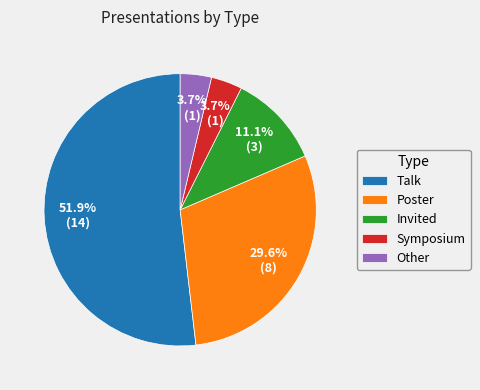

Does Symposium account for over 50% of the chart?

No